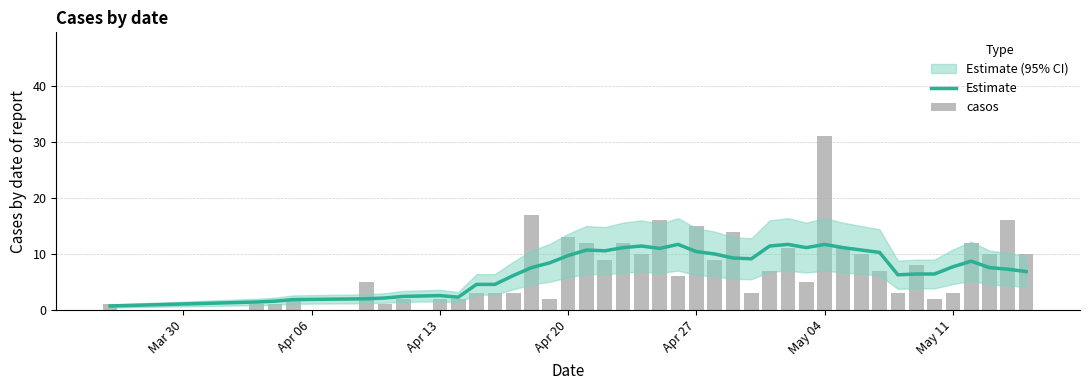

What is the value of the casos bar at the 3rd from the left?

1.0